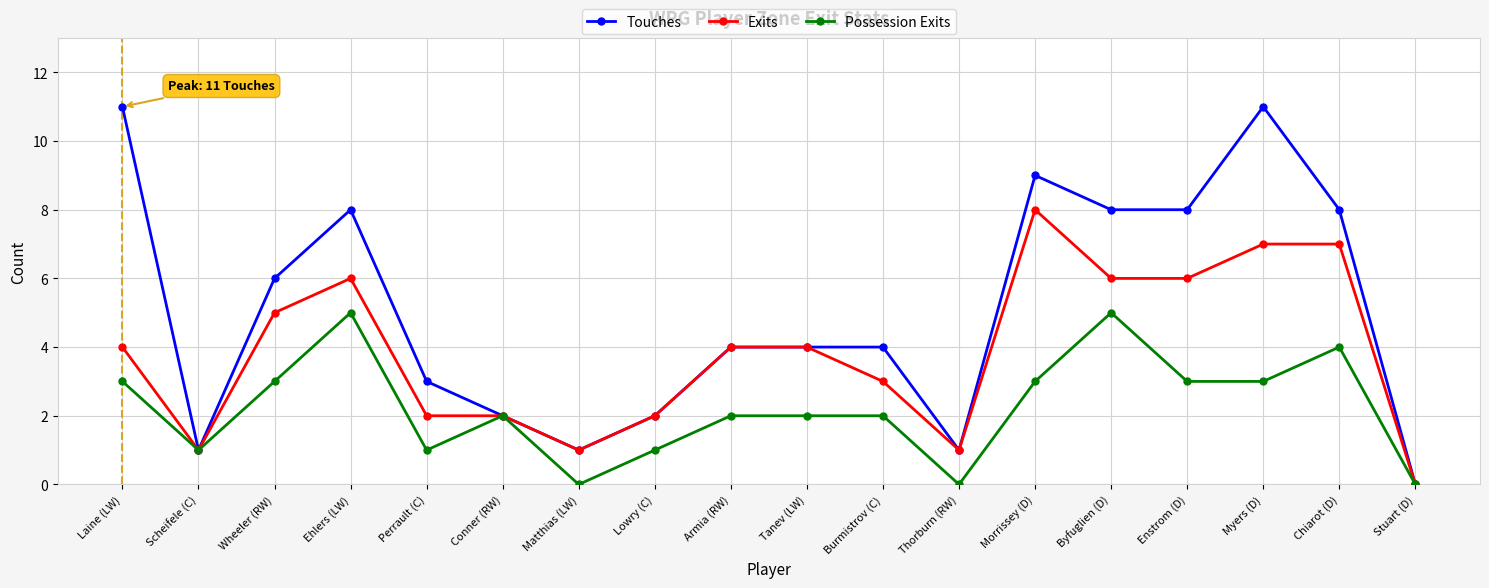

What position from the right is Stuart (D)?

1